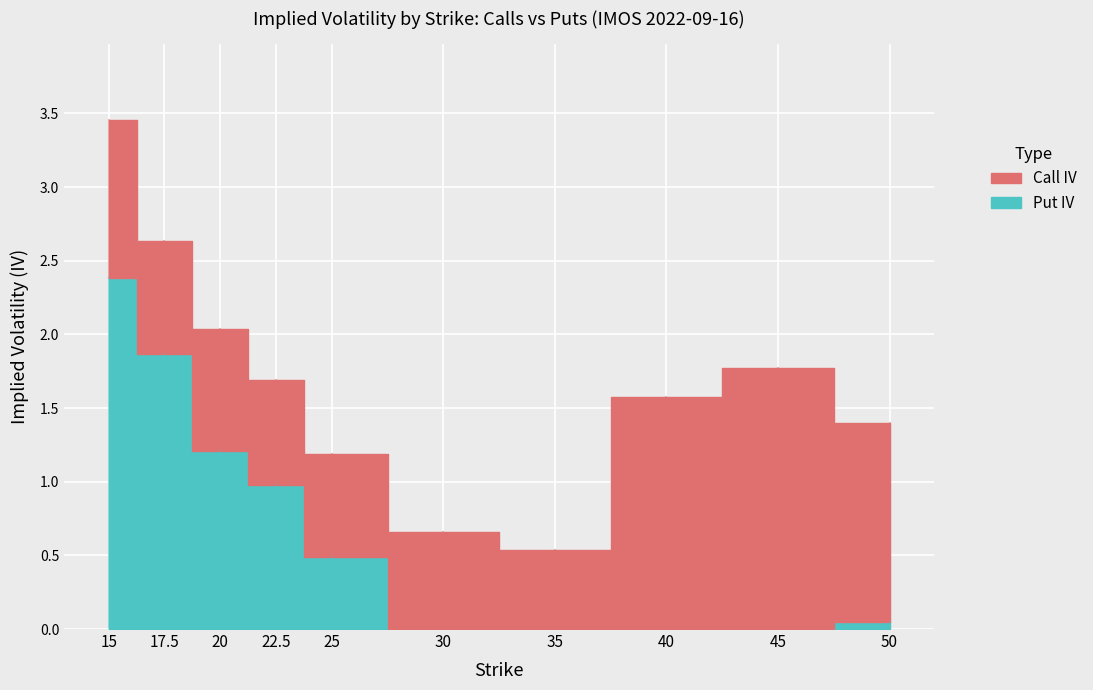

Between which two adjacent categories do Call IV and Put IV first intersect?

22.5 and 25